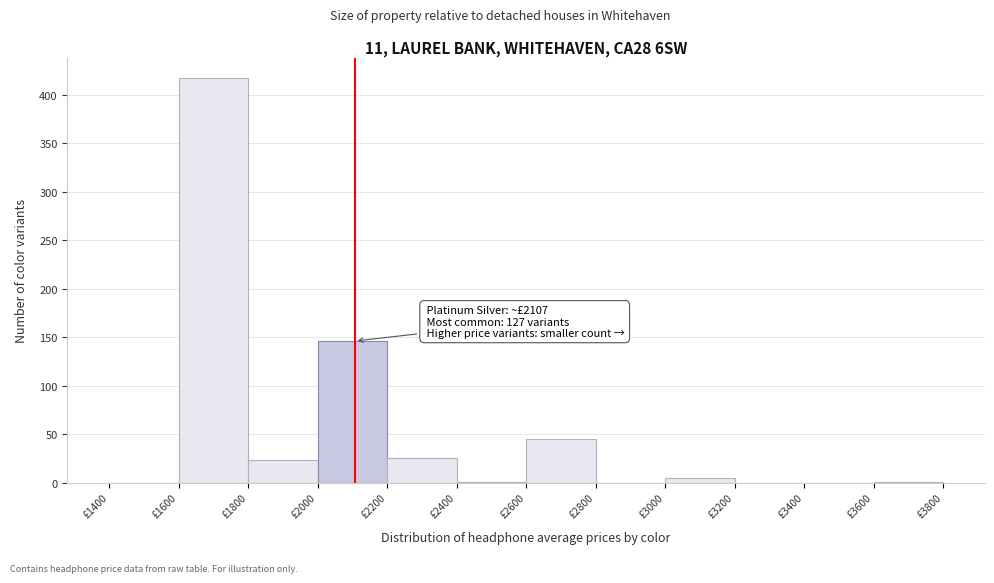

Which range on the x-axis has the tallest bar?

1600 to 1800